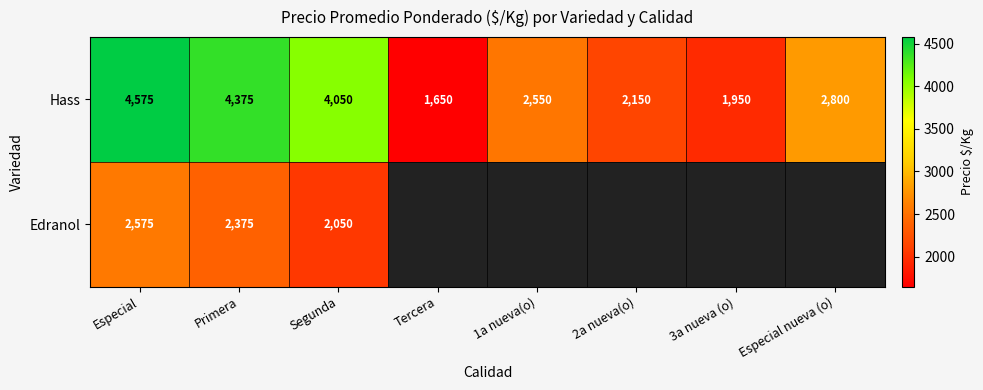

List the labels in order of Hass value, largest first.

Especial, Primera, Segunda, Especial nueva (o), 1a nueva(o), 2a nueva(o), 3a nueva (o), Tercera